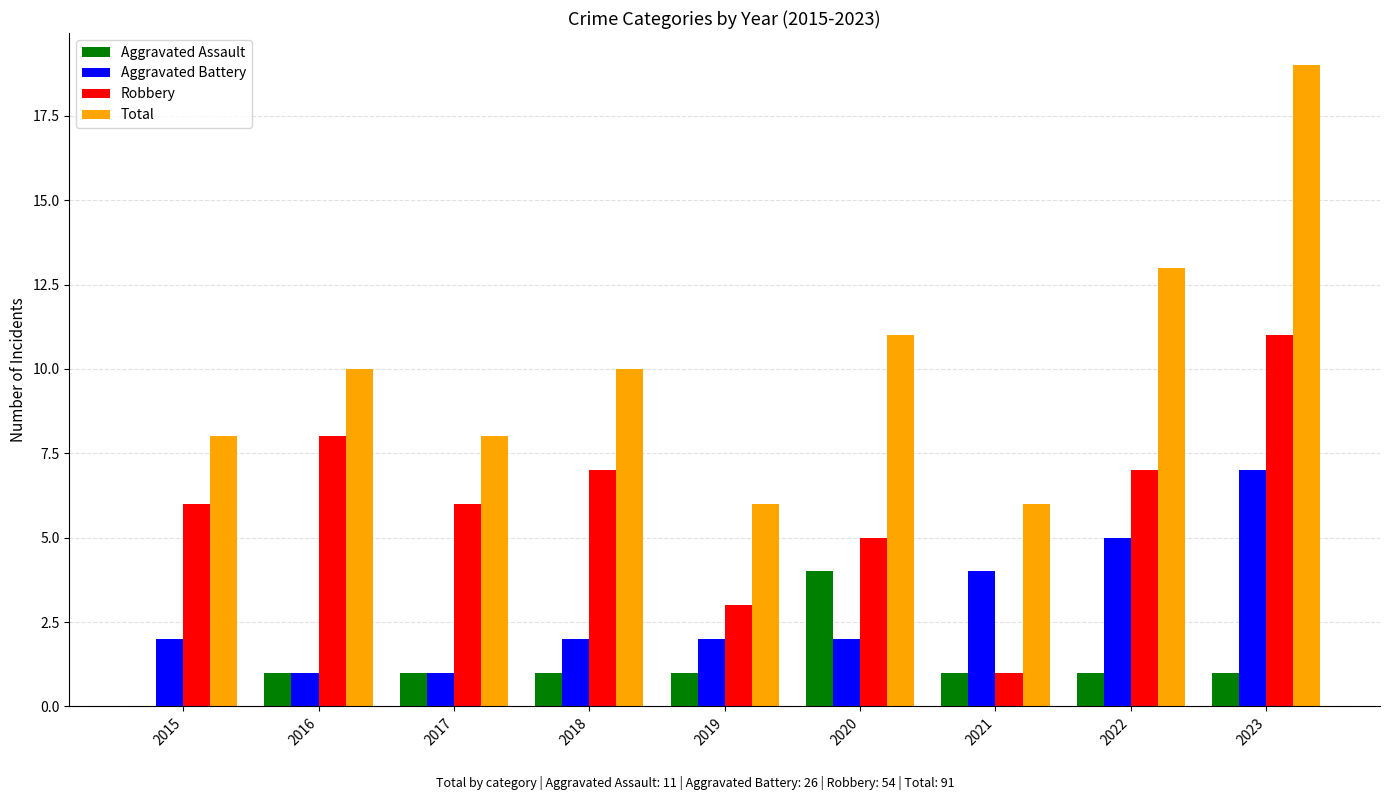

At which label does Aggravated Battery reach its peak?

2023